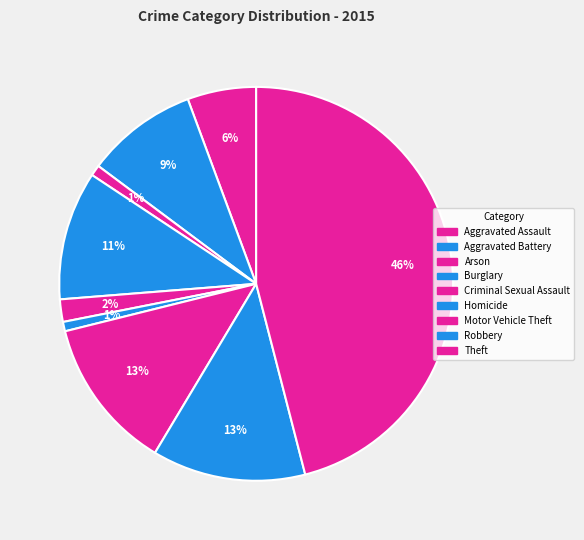

Count the number of slices in the pie.

9